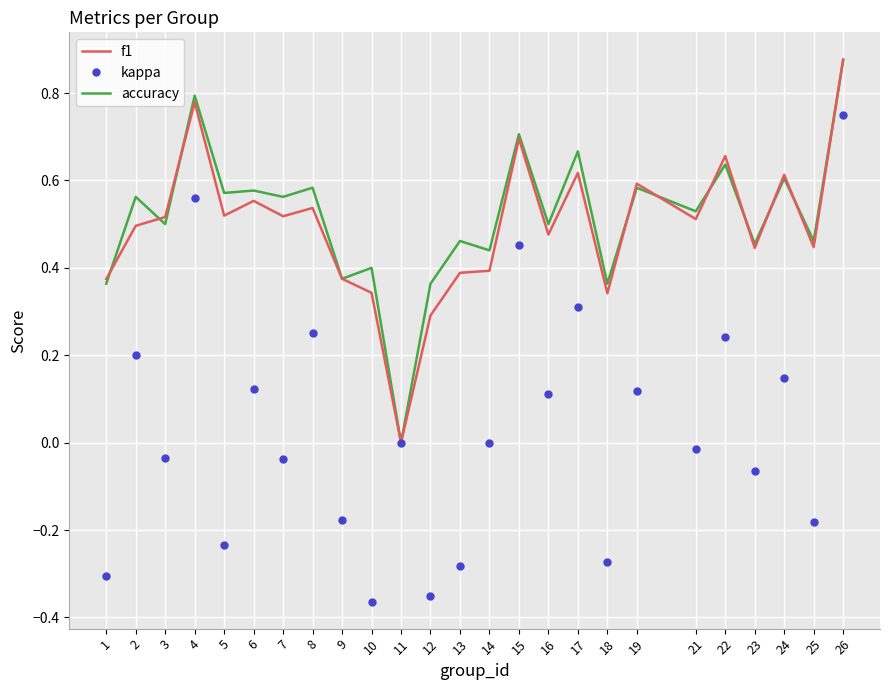

At which label does accuracy reach its minimum?

11